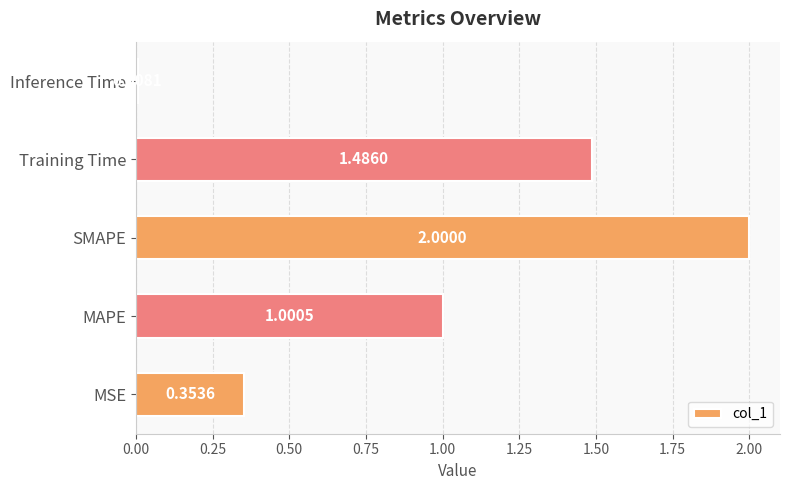

What is the average value?

1.0